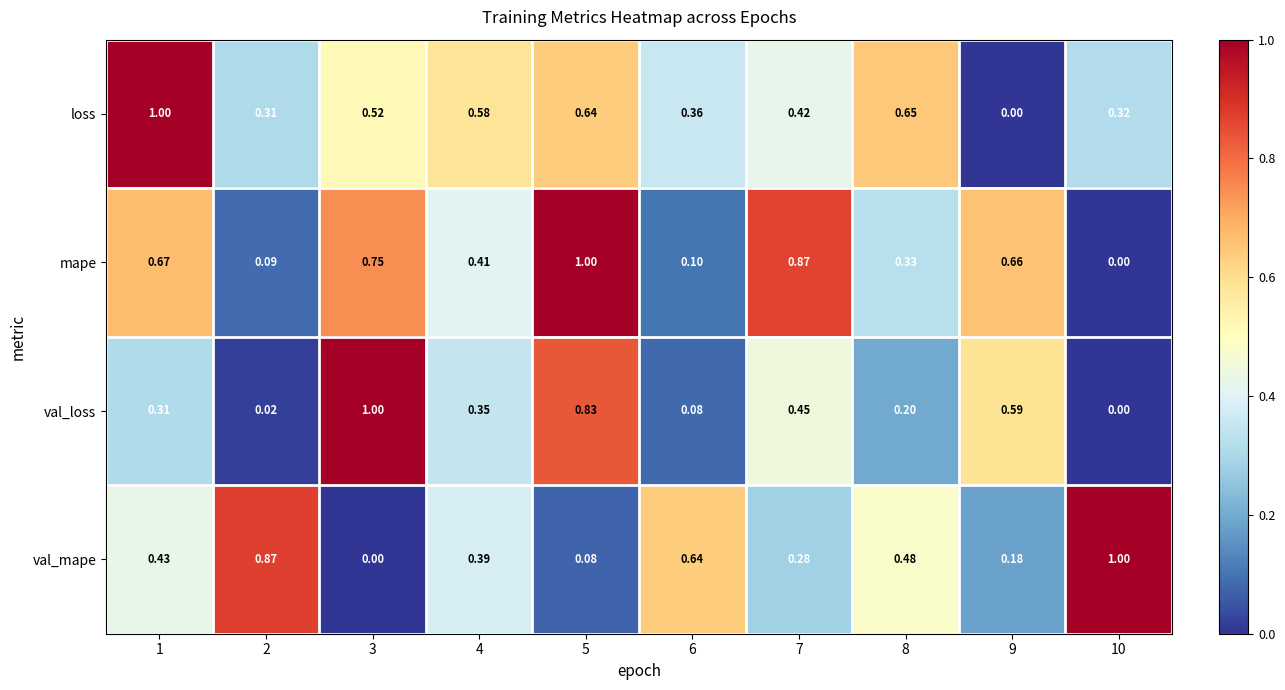

Is the value of mape at 7 greater than the value of val_mape at 10?

No